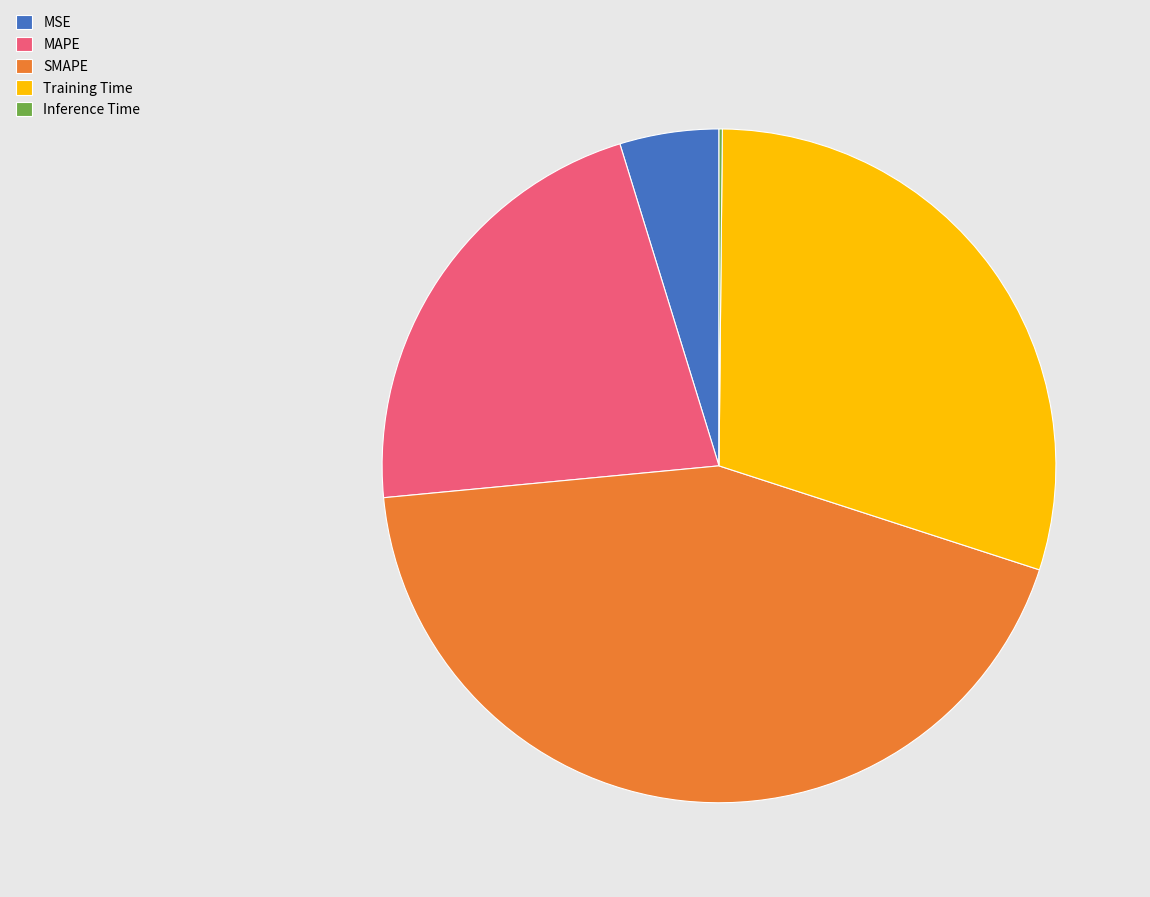

Does any single category account for the majority?

No